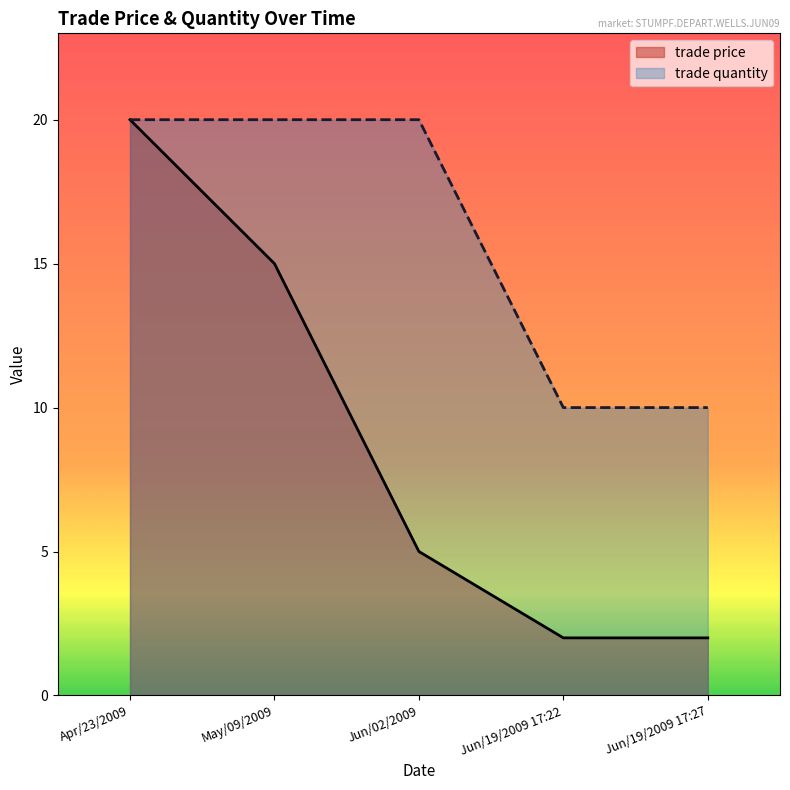

What is the value of the trade quantity point at the 2nd from the left?

20